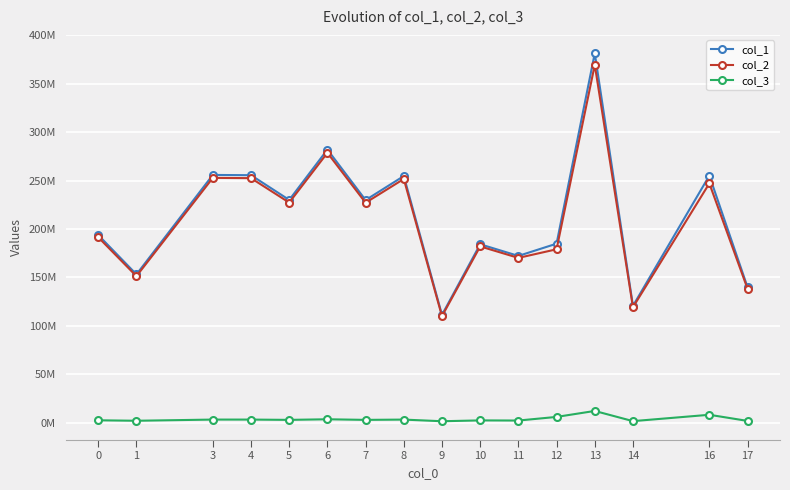

At how many categories does at least one series exceed 34437631?

16